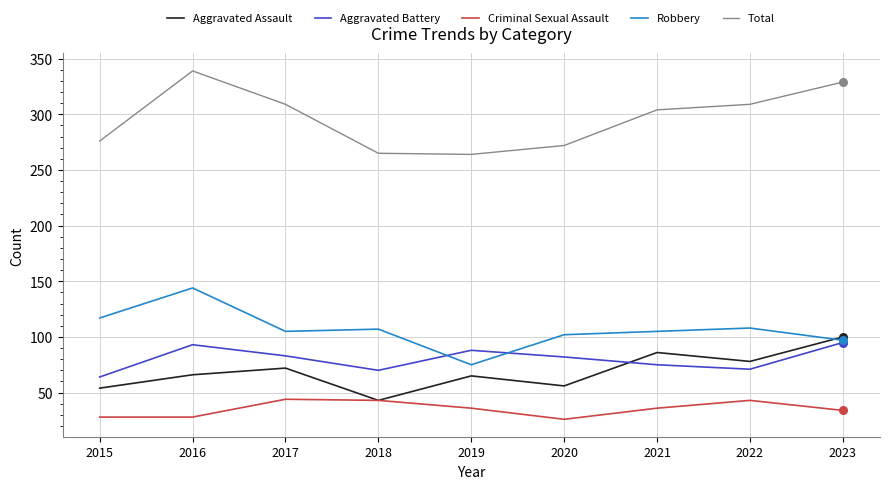

What are all the series names shown in the legend?

Aggravated Assault, Aggravated Battery, Criminal Sexual Assault, Robbery, Total